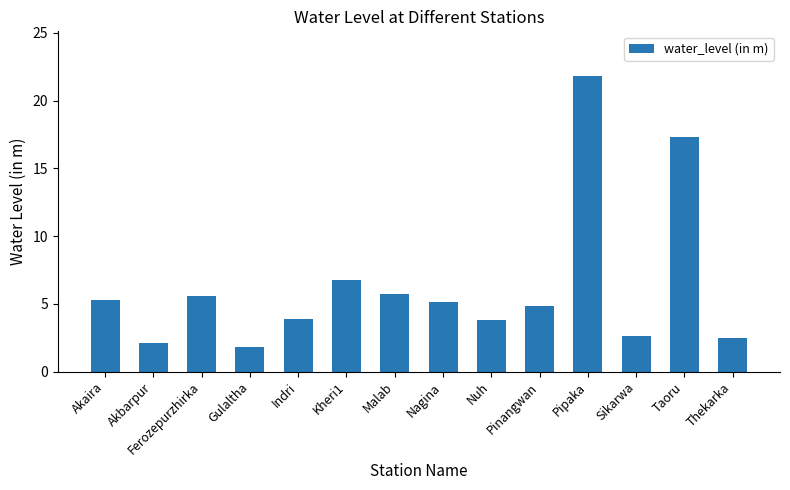

What is the label of the 7th bar from the right?

Nagina